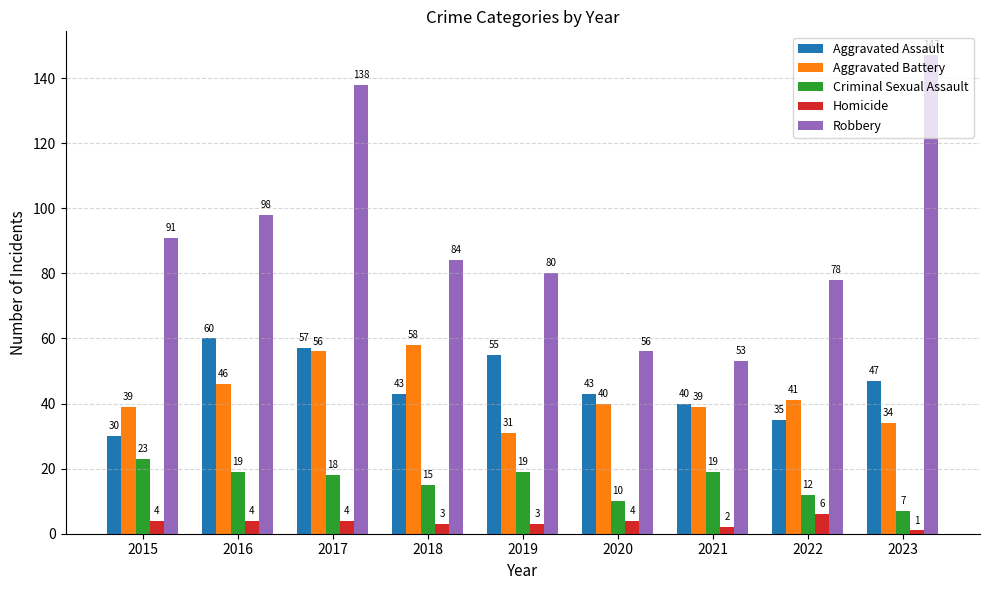

Reading right to left, list all the values displayed in this chart.

Aggravated Assault: 47	35	40	43	55	43	57	60	30
Aggravated Battery: 34	41	39	40	31	58	56	46	39
Criminal Sexual Assault: 7	12	19	10	19	15	18	19	23
Homicide: 1	6	2	4	3	3	4	4	4
Robbery: 147	78	53	56	80	84	138	98	91